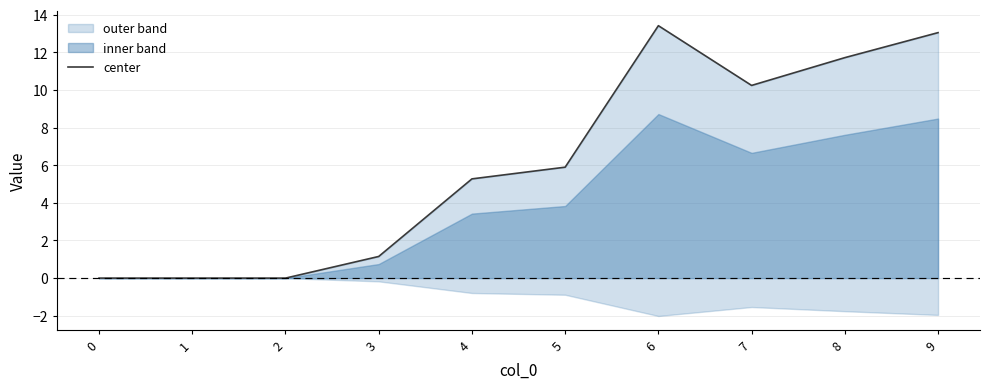

True or false: the data shows 1.7 at 3.

False